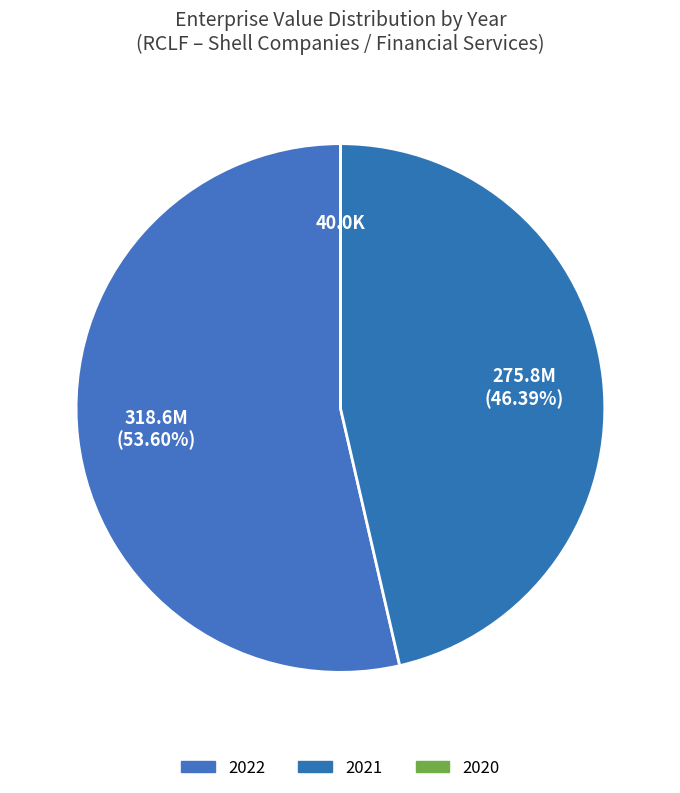

Rank the categories by value from highest to lowest.

2022, 2021, 2020